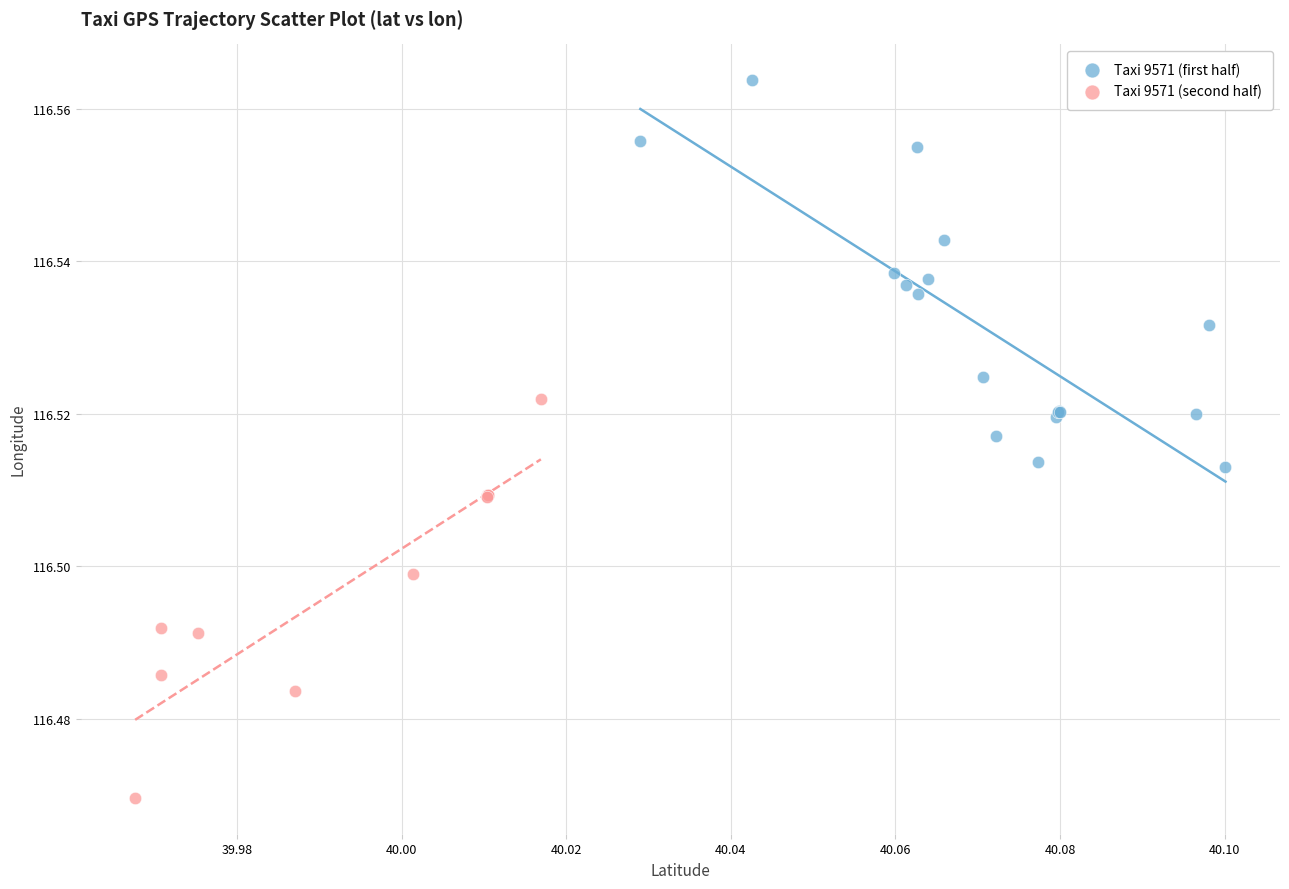

Which series contains the highest Y value?

Taxi 9571 (first half)